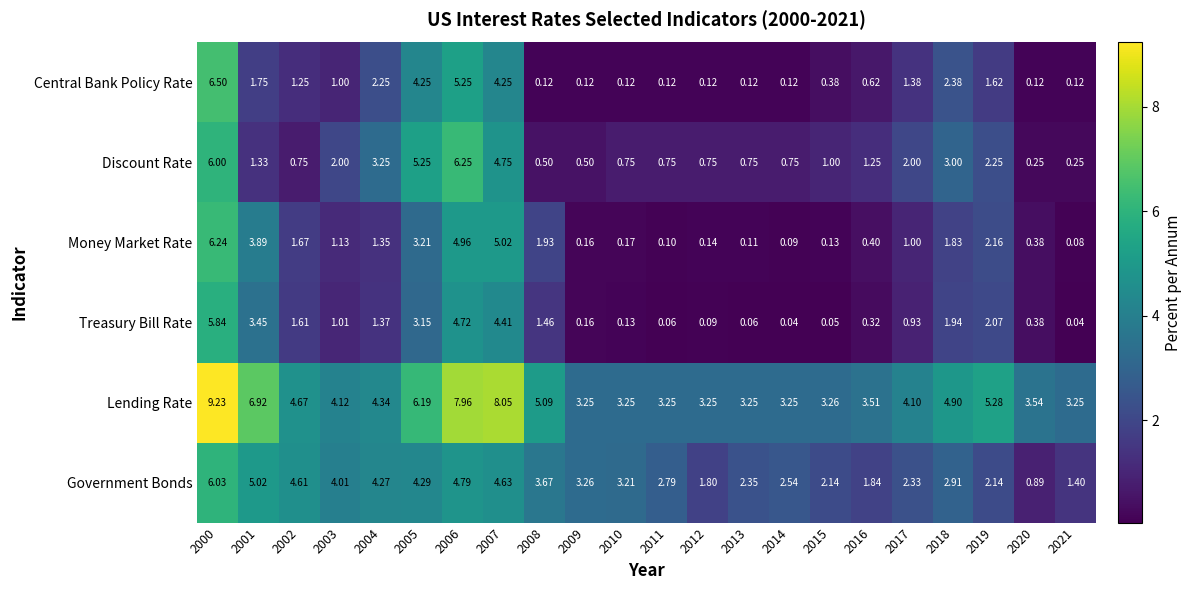

What is the difference between the highest and lowest values at 2005?

3.0